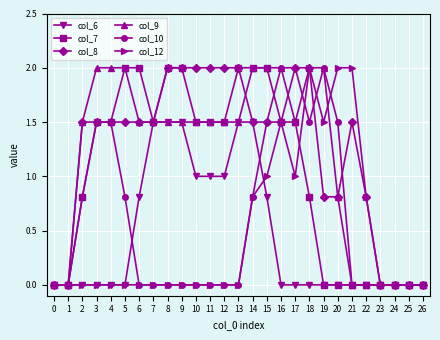

Between 4 and 14, which series saw the biggest shift?

col_6